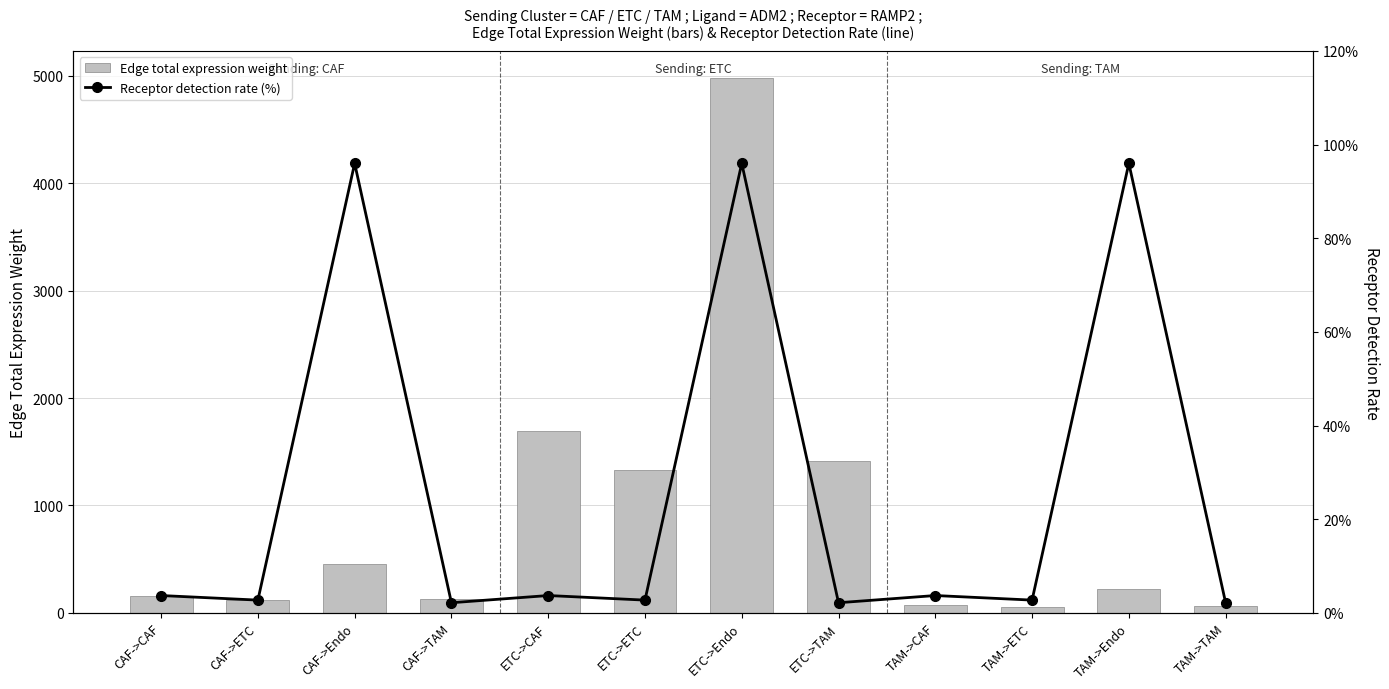

What is the maximum value for Receptor detection rate (%)?

96.0